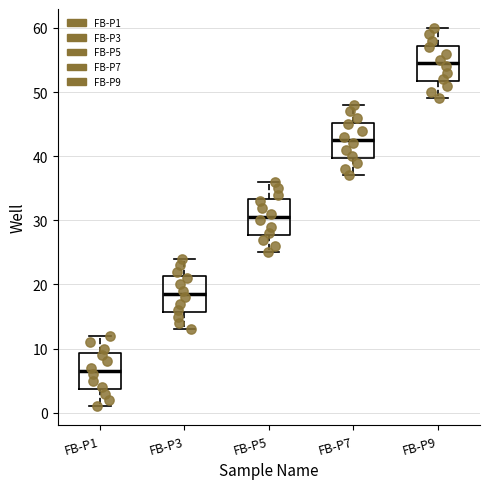

Where does the lower whisker of the box for FB-P1 end on the y-axis? The values are not printed on the chart, so give them approximately, as read against the axis.

1